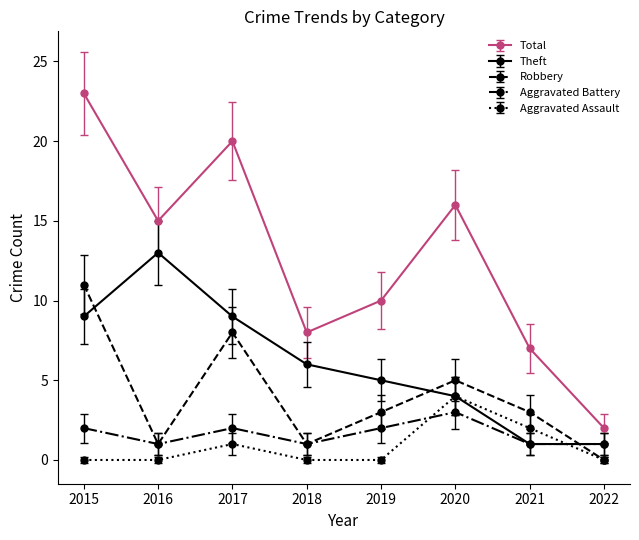

After their last crossing, which series has the higher values: Robbery or Theft?

Theft